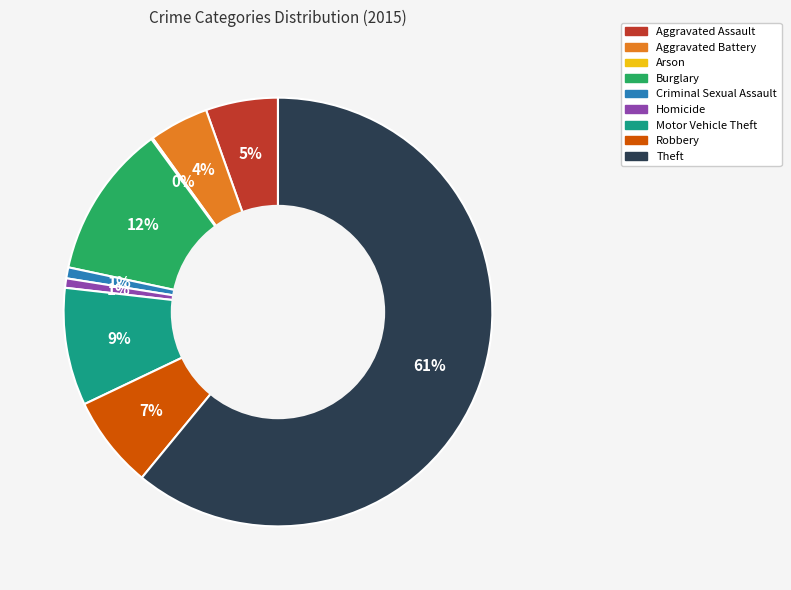

Which category has the biggest portion of the pie?

Theft